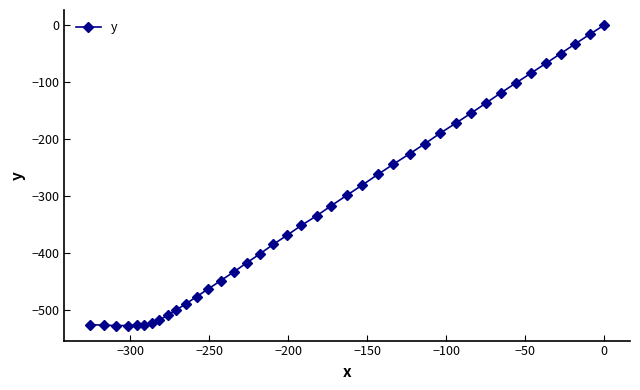

True or false: there are more than 0 points higher than both neighbors.

False